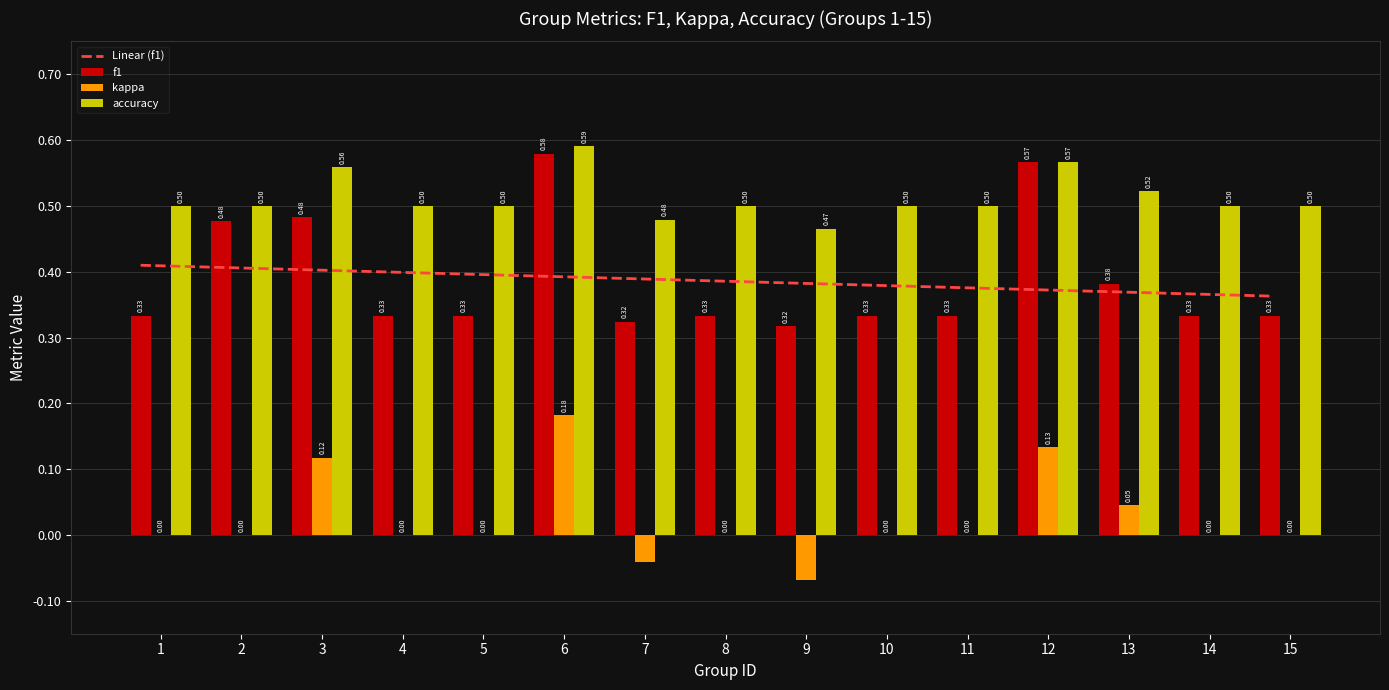

What is the highest value of the f1 series?

0.6